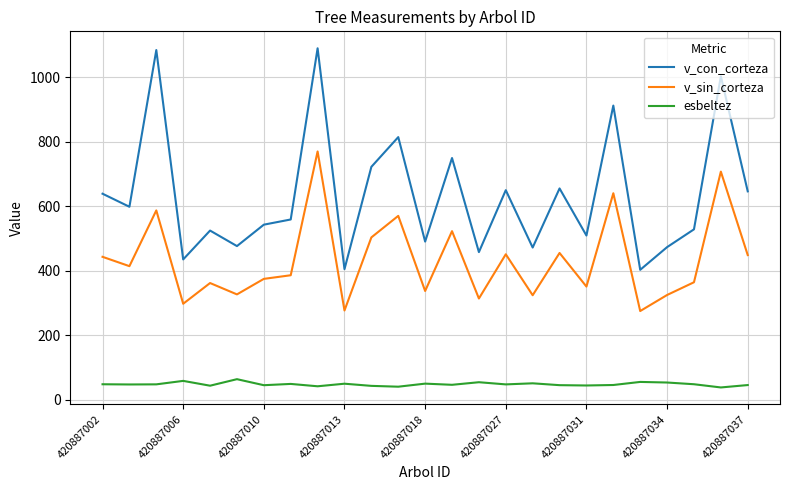

Which series has the largest total across all categories?

v_con_corteza